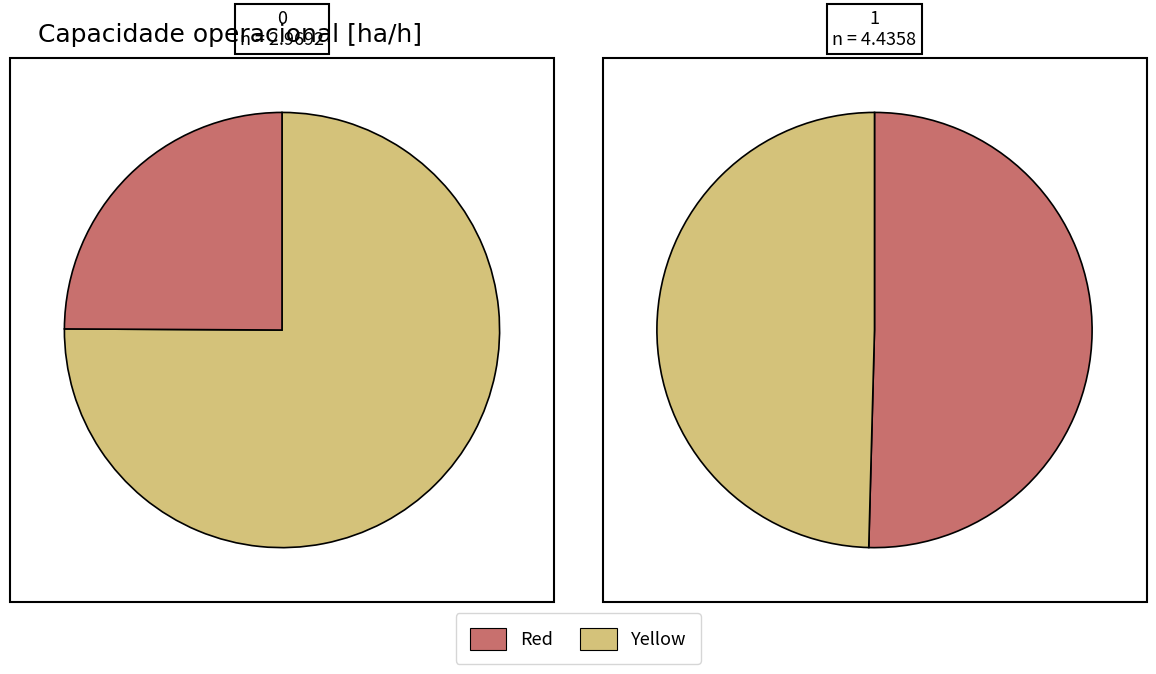

Is 0 the majority of the pie?

No